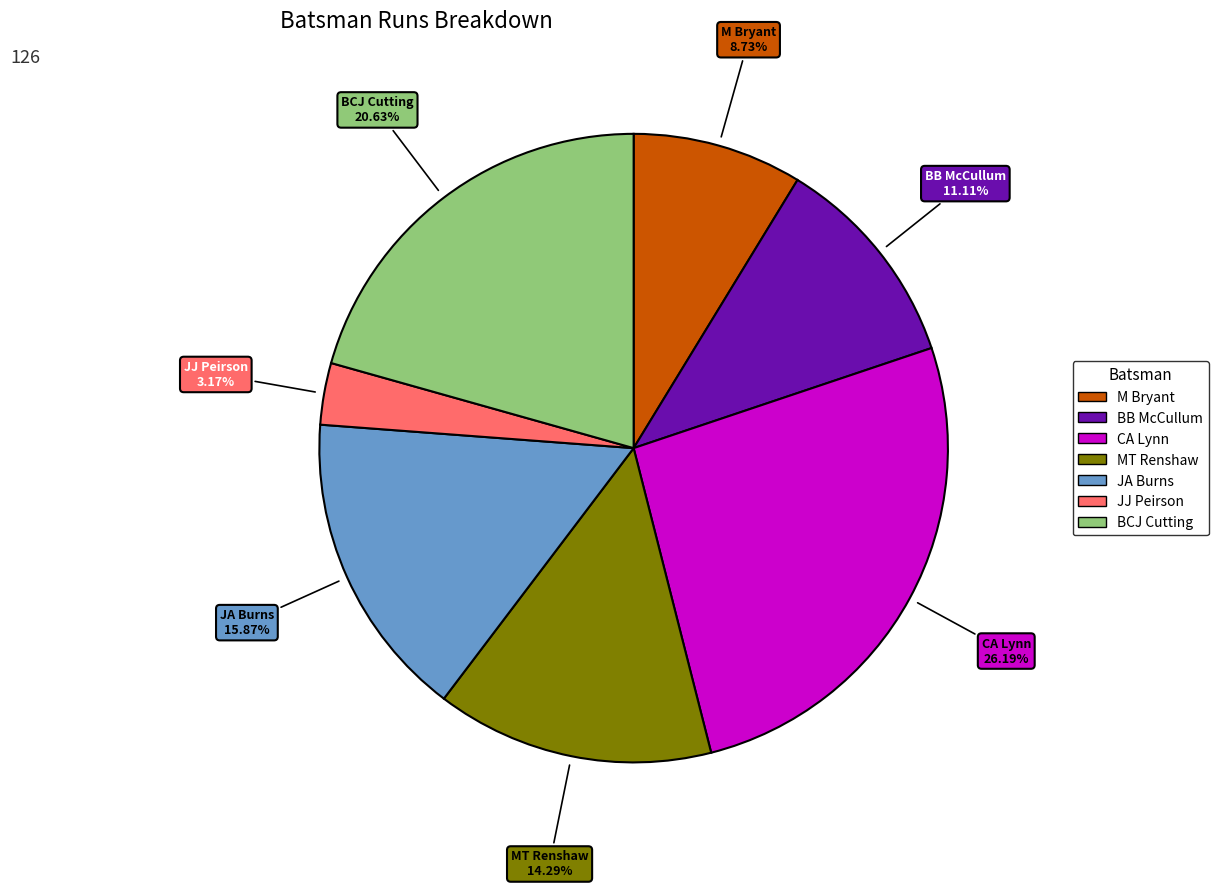

Combined, do M Bryant and CA Lynn account for over 50%?

No